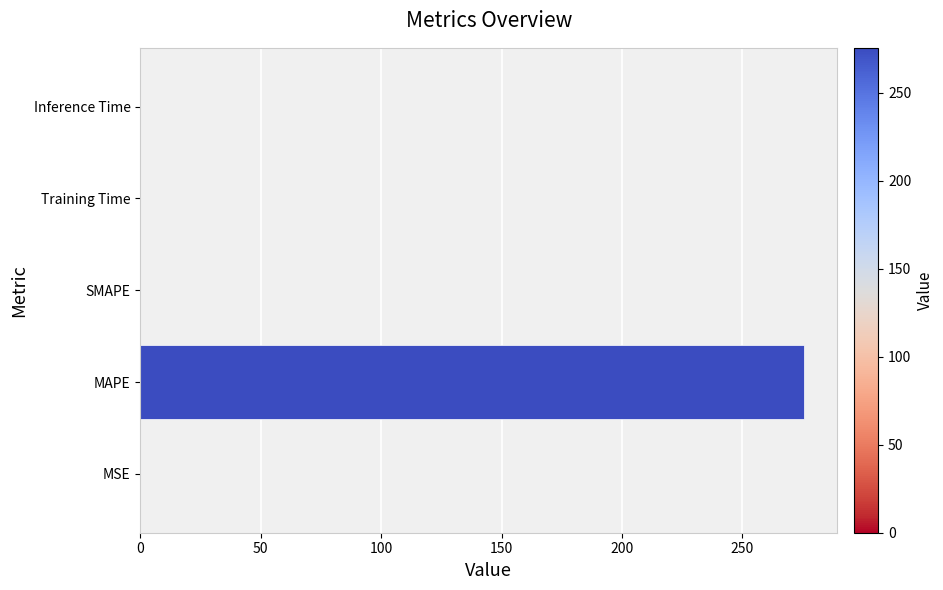

What is the sum of all values?

275.6